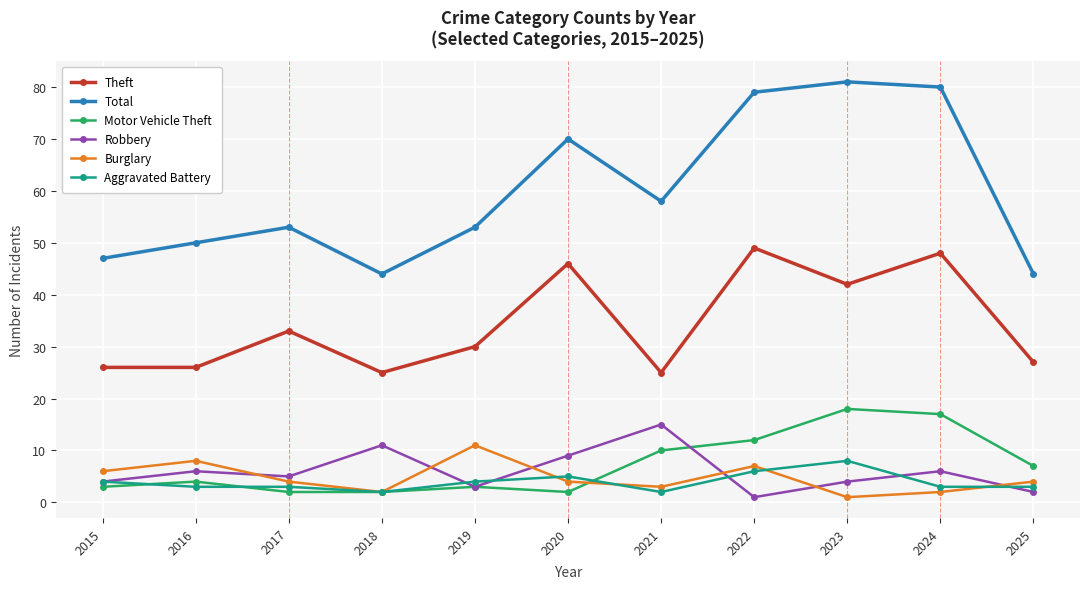

At which category does Theft reach its first local peak?

2017